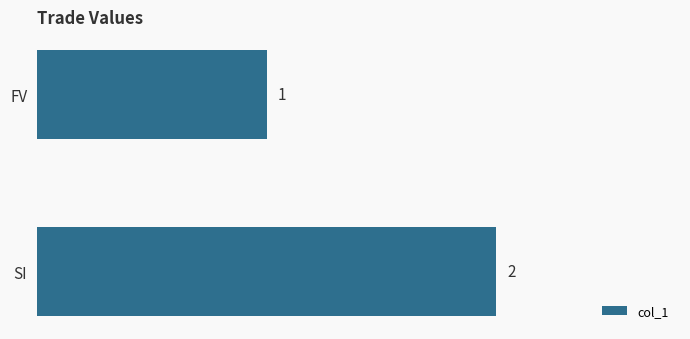

Does the chart contain stacked bars?

No